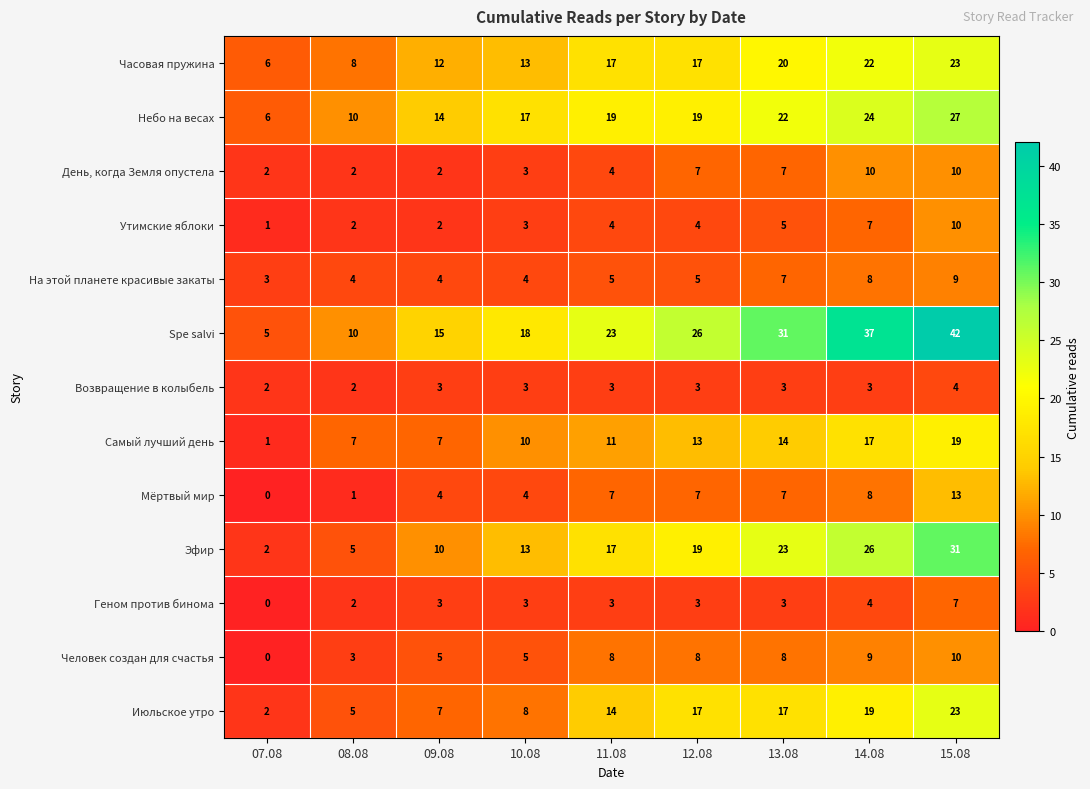

At which category is the sum across all series the highest?

15.08